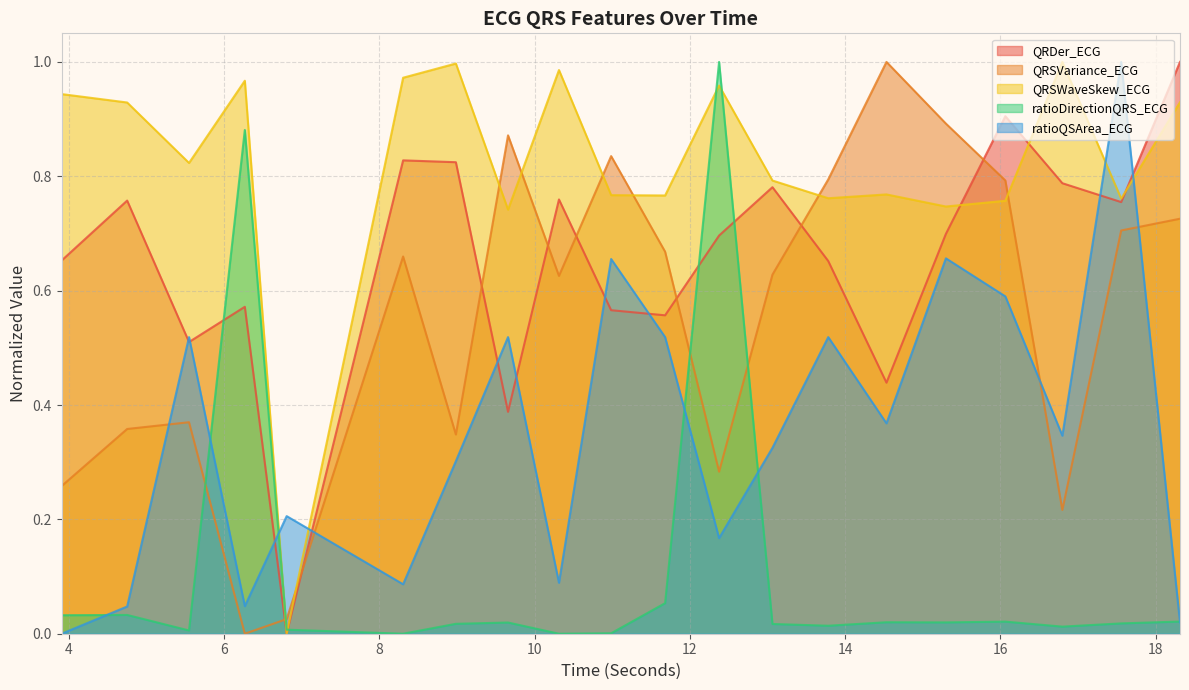

Reading right to left, extract all data points from this chart.

QRDer_ECG: 18.3125=1.0	17.5546875=0.8	16.796875=0.8	16.0625=0.9	15.296875=0.7	14.53125=0.4	13.78125=0.7	13.0625=0.8	12.375=0.7	11.6796875=0.6	10.984375=0.6	10.3125=0.8	9.65625=0.4	8.984375=0.8	8.3046875=0.8	6.8046875=0.0	6.265625=0.6	5.546875=0.5	4.75=0.8	3.90625=0.7
QRSVariance_ECG: 18.3125=0.7	17.5546875=0.7	16.796875=0.2	16.0625=0.8	15.296875=0.9	14.53125=1.0	13.78125=0.8	13.0625=0.6	12.375=0.3	11.6796875=0.7	10.984375=0.8	10.3125=0.6	9.65625=0.9	8.984375=0.3	8.3046875=0.7	6.8046875=0.0	6.265625=0.0	5.546875=0.4	4.75=0.4	3.90625=0.3
QRSWaveSkew_ECG: 18.3125=0.9	17.5546875=0.8	16.796875=1.0	16.0625=0.8	15.296875=0.7	14.53125=0.8	13.78125=0.8	13.0625=0.8	12.375=1.0	11.6796875=0.8	10.984375=0.8	10.3125=1.0	9.65625=0.7	8.984375=1.0	8.3046875=1.0	6.8046875=0.0	6.265625=1.0	5.546875=0.8	4.75=0.9	3.90625=0.9
ratioDirectionQRS_ECG: 18.3125=0.0	17.5546875=0.0	16.796875=0.0	16.0625=0.0	15.296875=0.0	14.53125=0.0	13.78125=0.0	13.0625=0.0	12.375=1.0	11.6796875=0.1	10.984375=0.0	10.3125=0.0	9.65625=0.0	8.984375=0.0	8.3046875=0.0	6.8046875=0.0	6.265625=0.9	5.546875=0.0	4.75=0.0	3.90625=0.0
ratioQSArea_ECG: 18.3125=0.0	17.5546875=1.0	16.796875=0.3	16.0625=0.6	15.296875=0.7	14.53125=0.4	13.78125=0.5	13.0625=0.3	12.375=0.2	11.6796875=0.5	10.984375=0.7	10.3125=0.1	9.65625=0.5	8.984375=0.3	8.3046875=0.1	6.8046875=0.2	6.265625=0.0	5.546875=0.5	4.75=0.0	3.90625=0.0